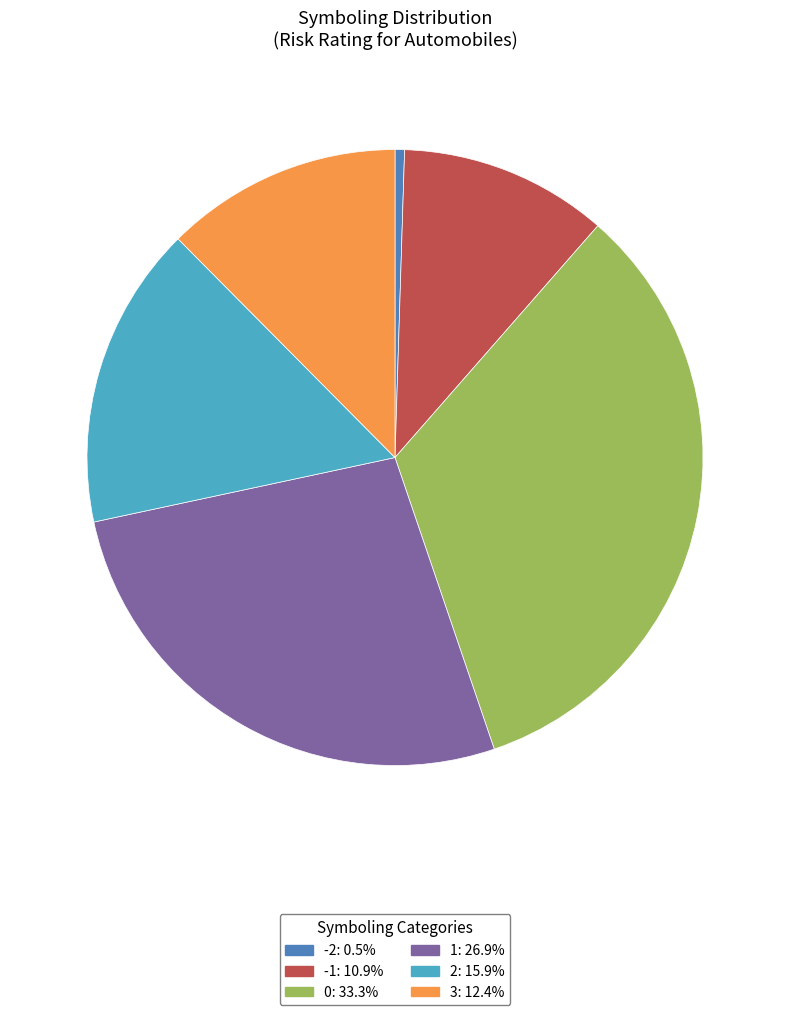

What is the smallest slice in the pie chart?

-2